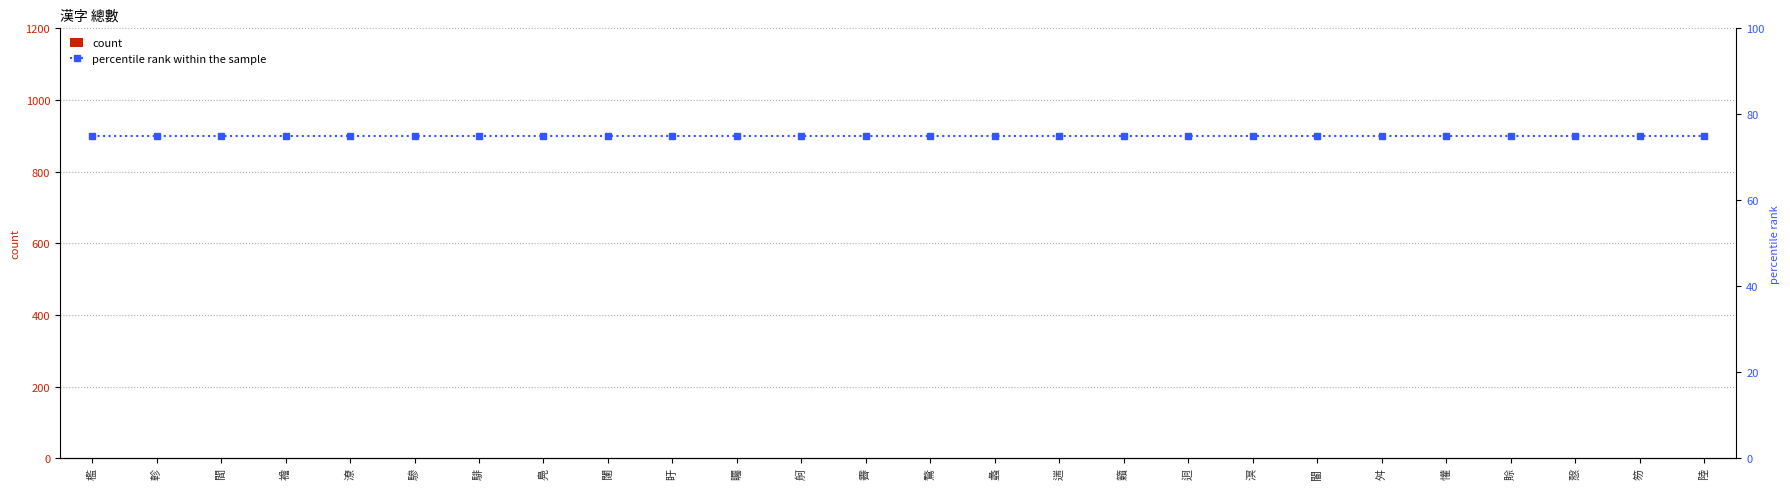

Reading right to left, extract all data points from this chart.

count: 陸=0	笏=0	慤=0	賒=0	懽=0	舛=0	閽=0	溟=0	迥=0	籟=0	遄=0	蠡=0	鶩=0	霽=0	舸=0	矚=0	盱=0	闥=0	鳧=0	騑=0	驂=0	潦=0	襜=0	閻=0	軫=0	檻=0
percentile rank within the sample: 陸=75	笏=75	慤=75	賒=75	懽=75	舛=75	閽=75	溟=75	迥=75	籟=75	遄=75	蠡=75	鶩=75	霽=75	舸=75	矚=75	盱=75	闥=75	鳧=75	騑=75	驂=75	潦=75	襜=75	閻=75	軫=75	檻=75